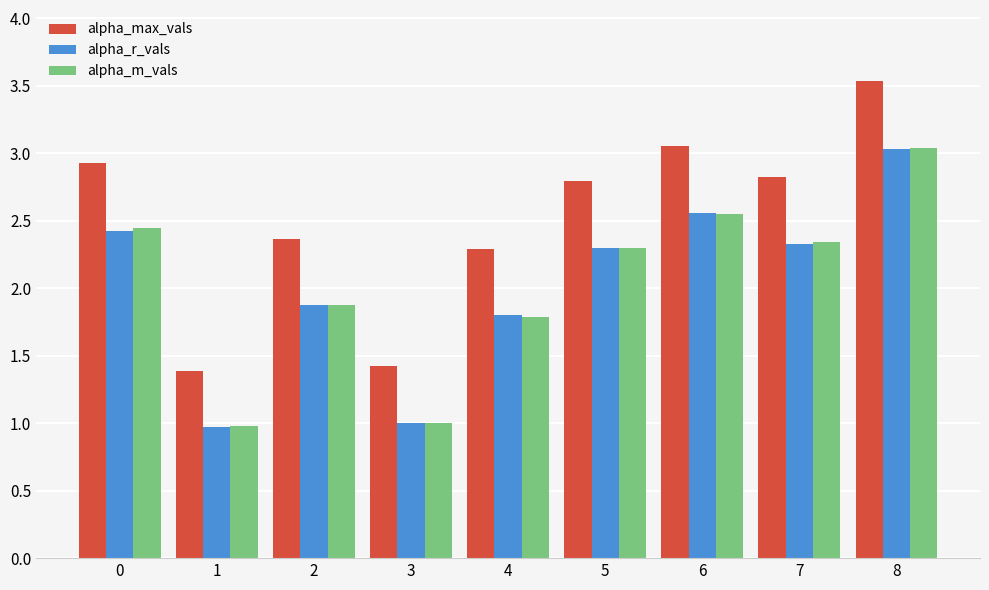

What is the value of the alpha_m_vals bar at the 2nd from the left?

1.0